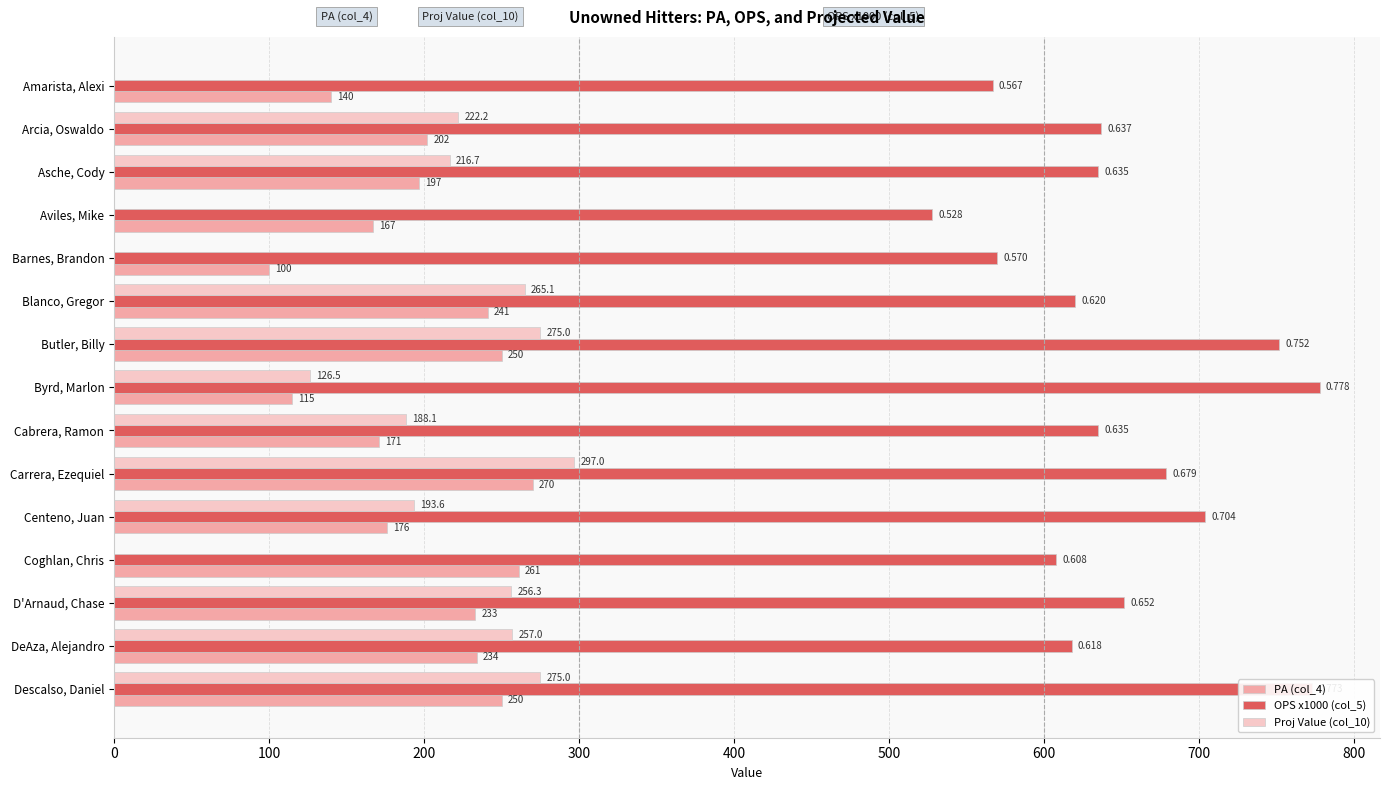

Which label corresponds to the largest value in the chart?

Byrd, Marlon